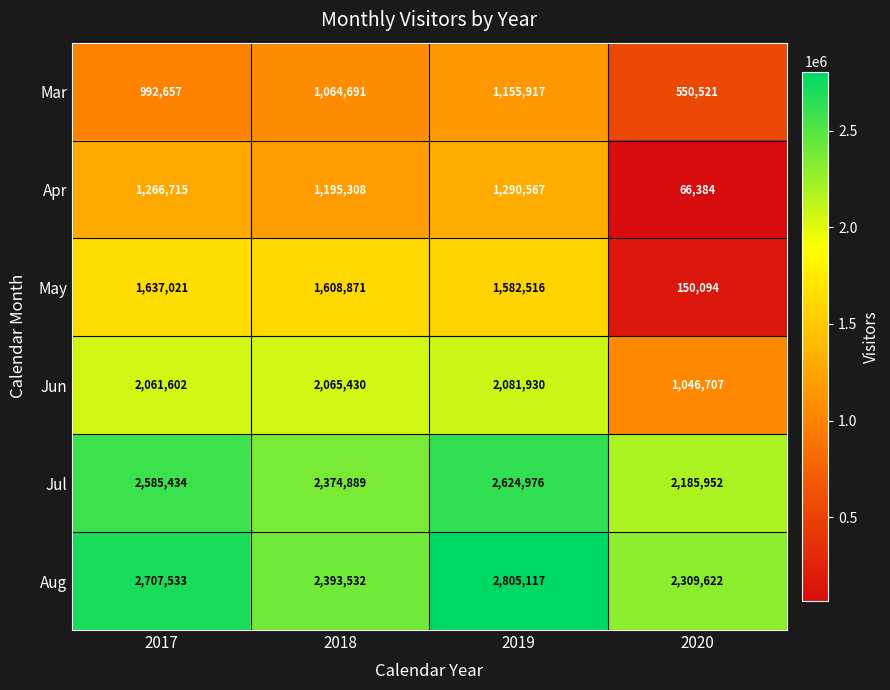

What is the difference between the maximum and minimum values in the Apr series?

1224183